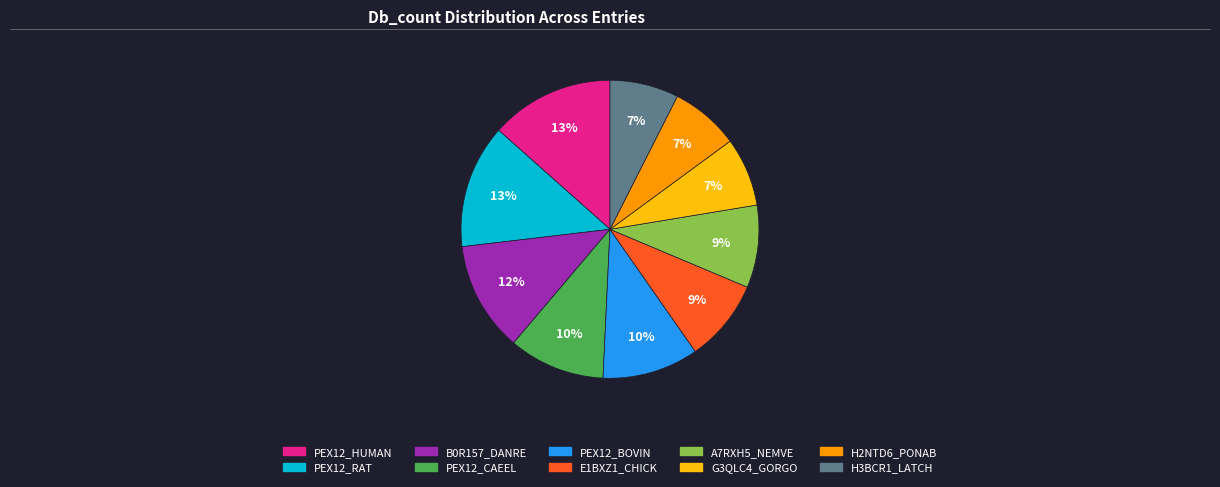

What percentage is the G3QLC4_GORGO slice, to the nearest percent?

7%